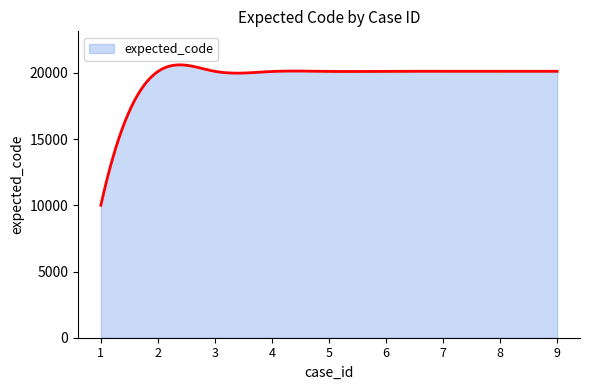

Does the chart have visible grid lines?

No